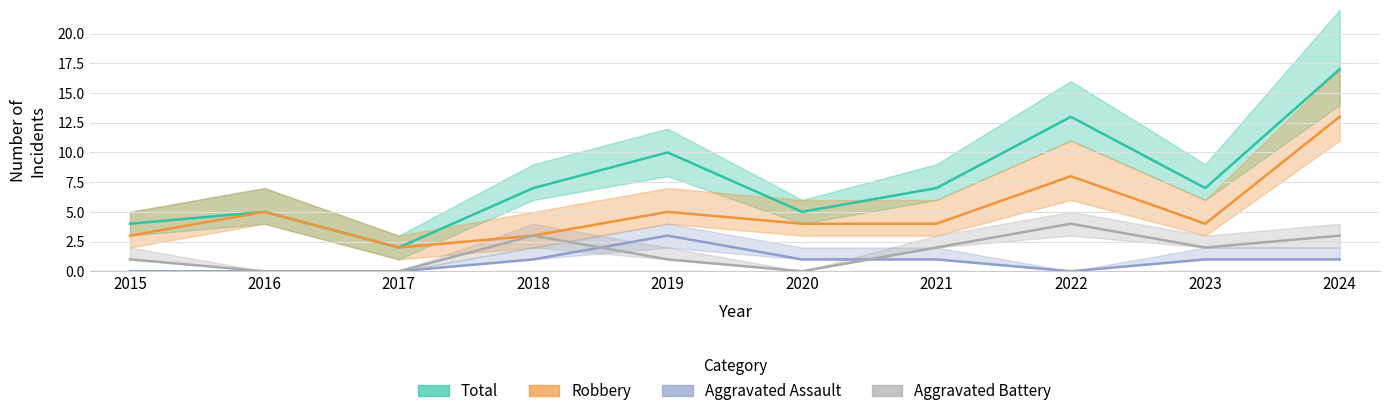

True or false: Robbery and Aggravated Battery intersect in this chart.

False